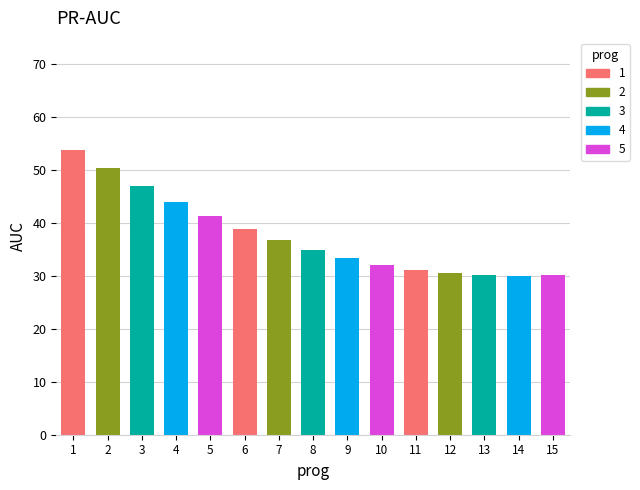

What is the value of the 14th bar from the left?

30.0